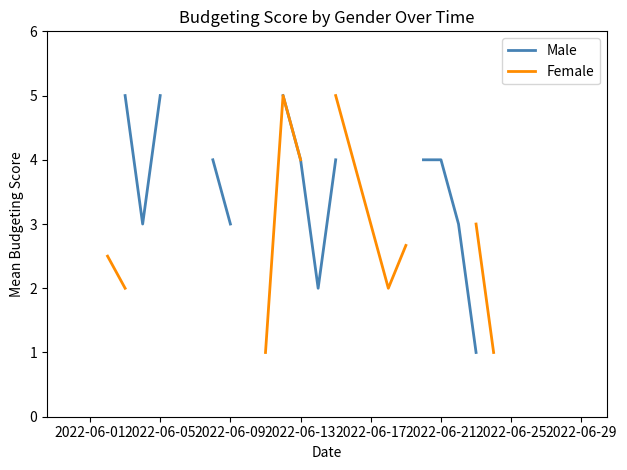

What are all the series names shown in the legend?

Male, Female